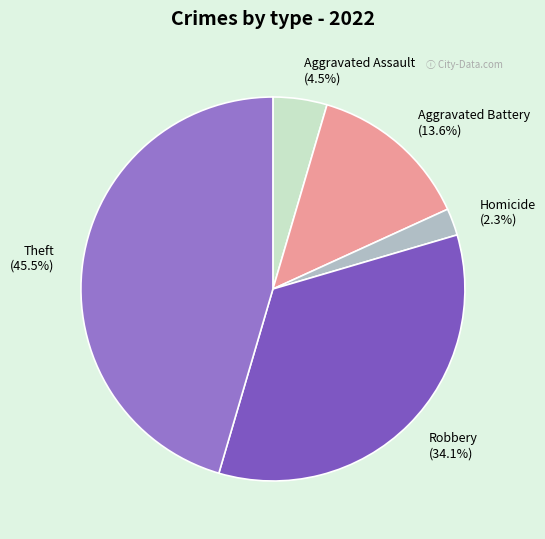

What percentage is NOT represented by Aggravated Assault?

95.5%